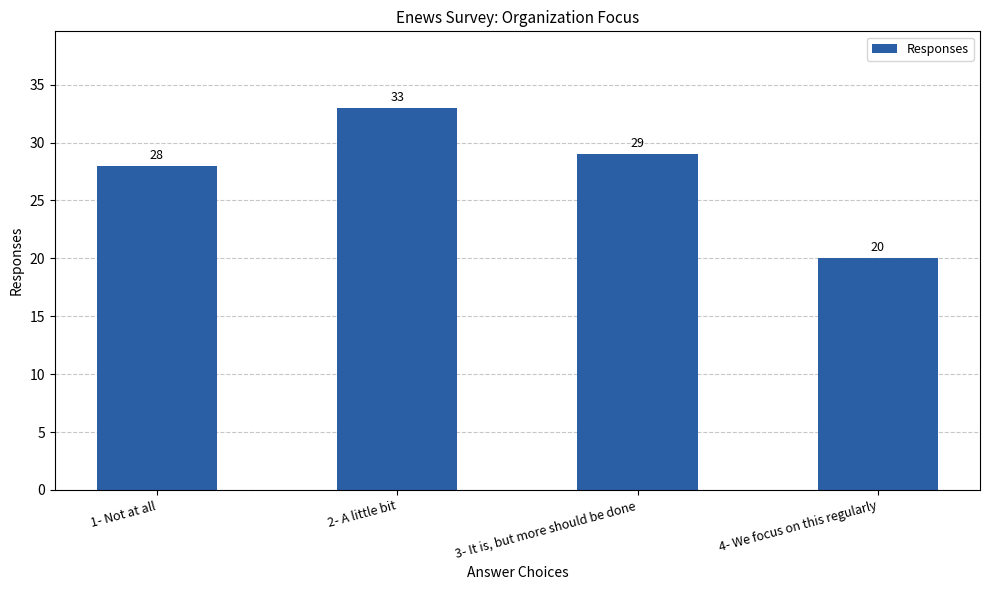

What is the sum of the values at 2- A little bit and 1- Not at all?

61